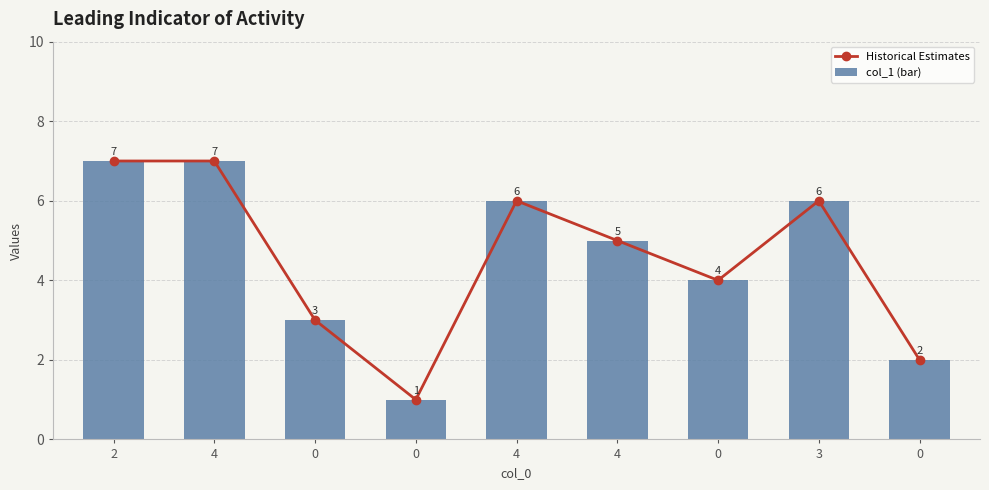

How many data points in Historical Estimates are less than 5?

4